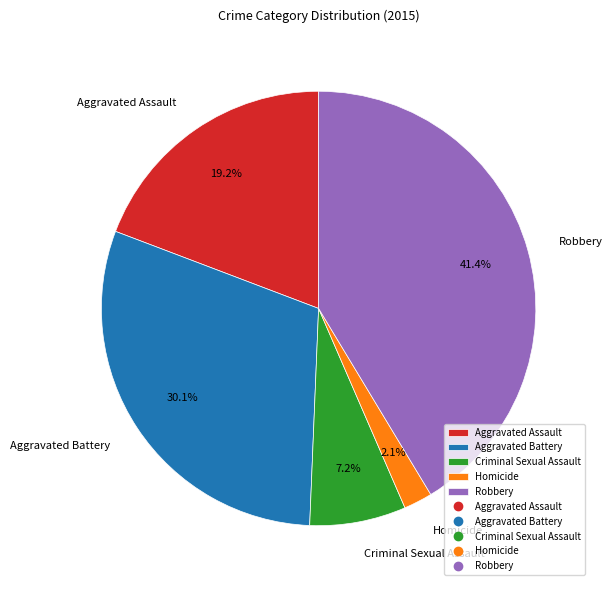

The Robbery slice represents 41% of the pie. True or false?

True